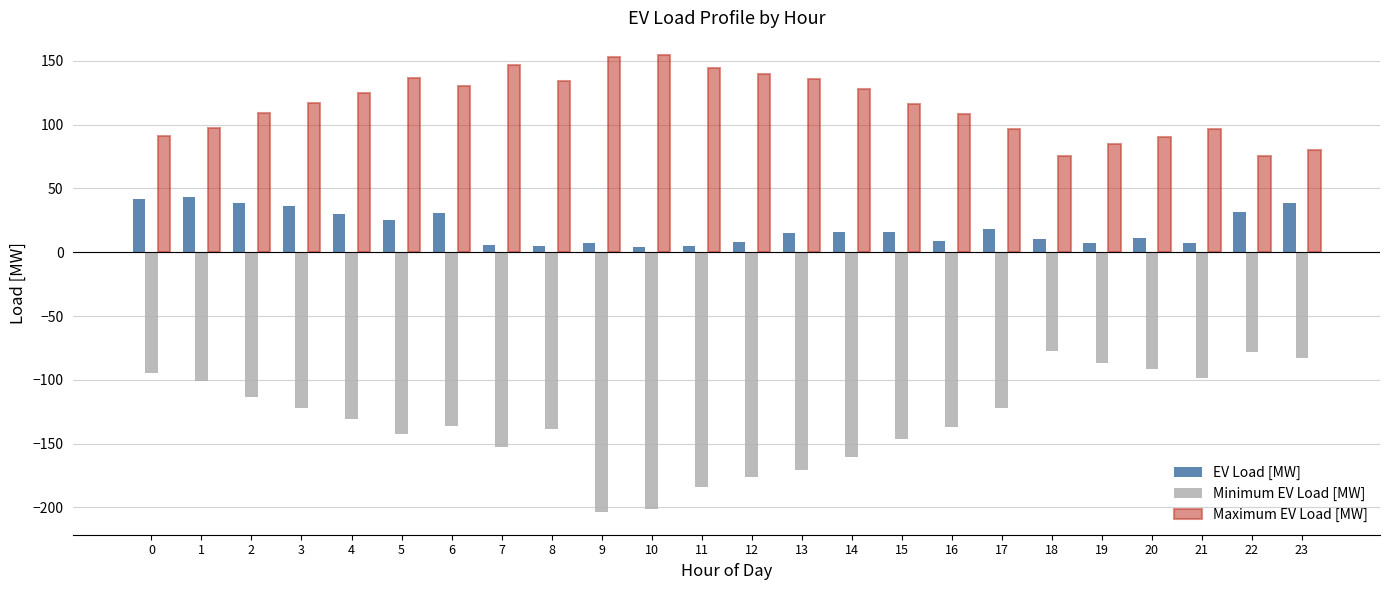

What is the minimum value shown in the chart?

-203.5